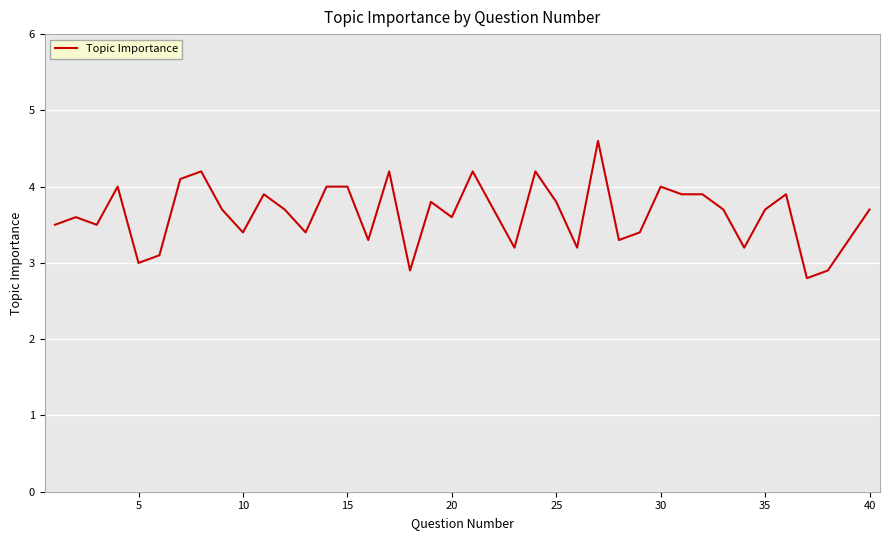

What is the difference between the maximum and minimum values?

1.8